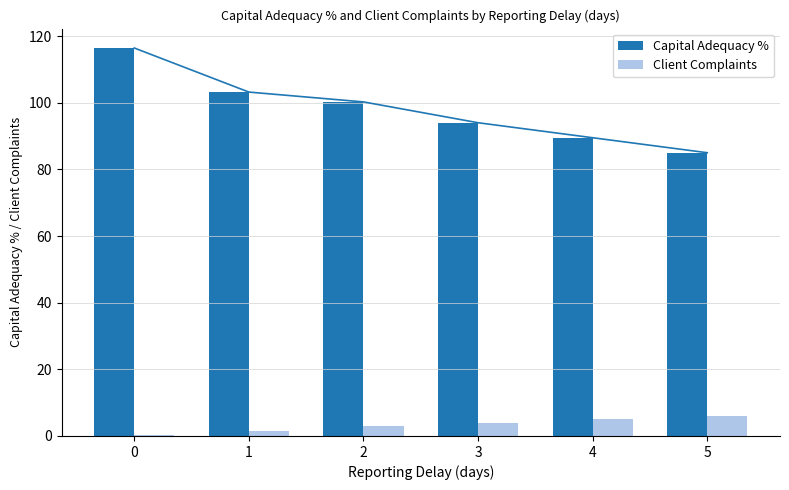

What is the total value across all series at 3?

98.0